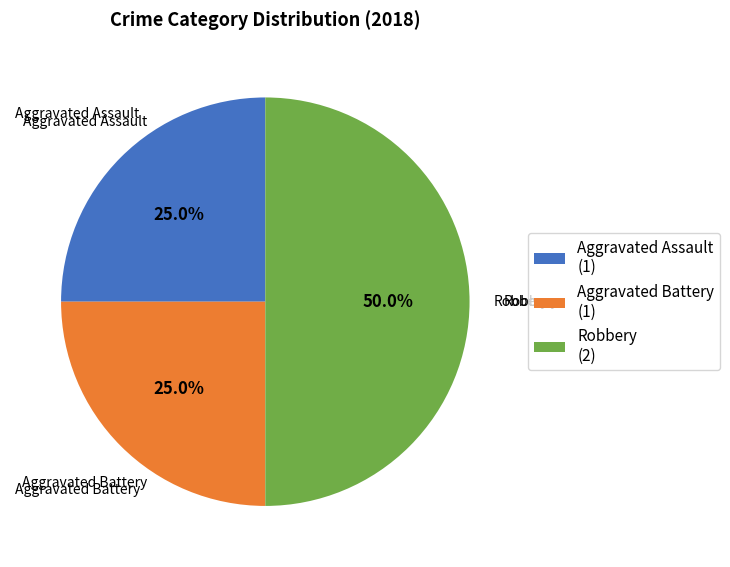

Count the number of slices in the pie.

3